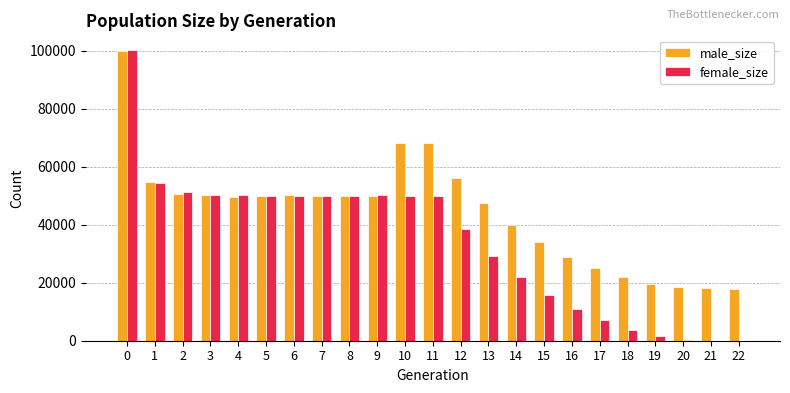

Which series has the largest total across all categories?

male_size